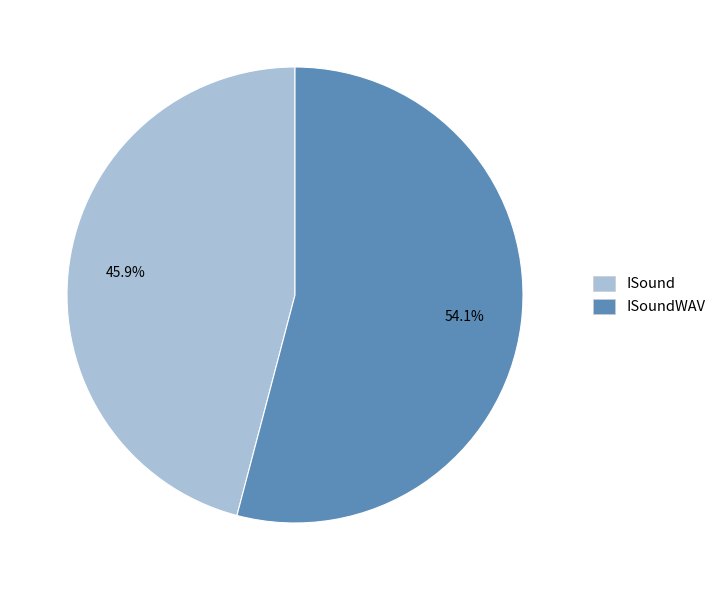

Is there a majority slice in this chart?

Yes